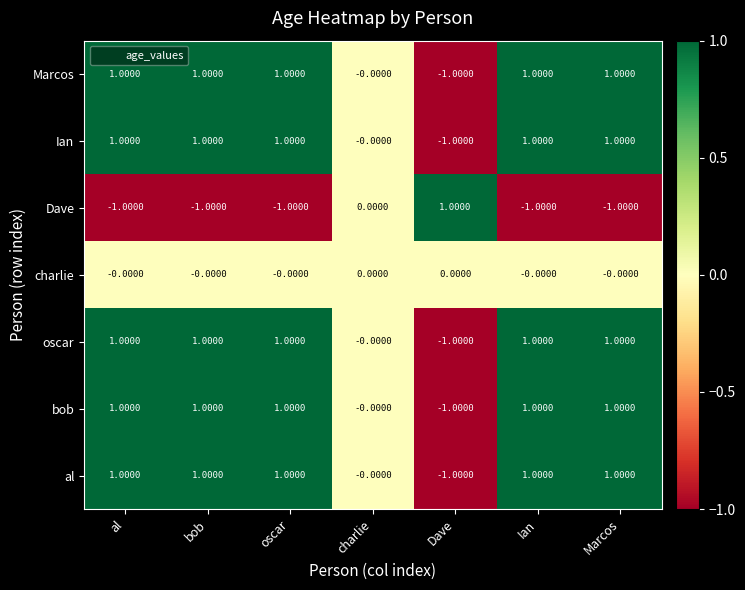

At which label is Dave closest to 0?

charlie